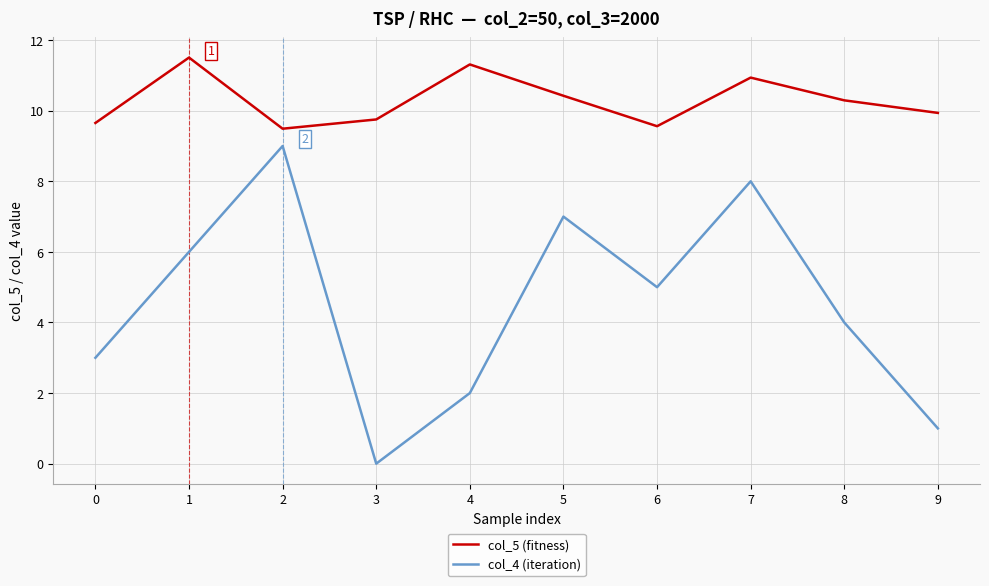

What is the spread (max minus min) of values at 8?

6.3